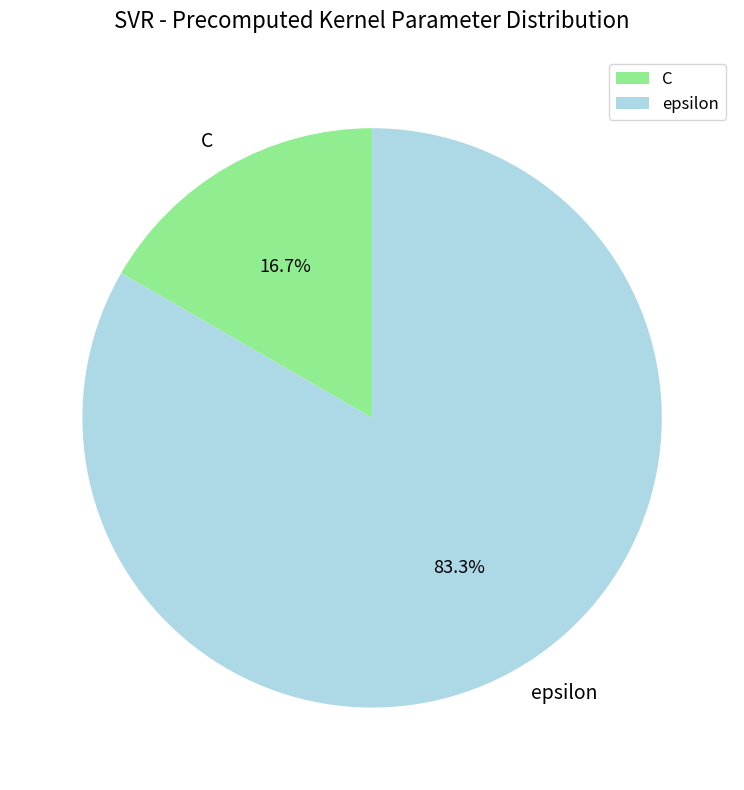

What is the largest slice in the pie chart?

epsilon